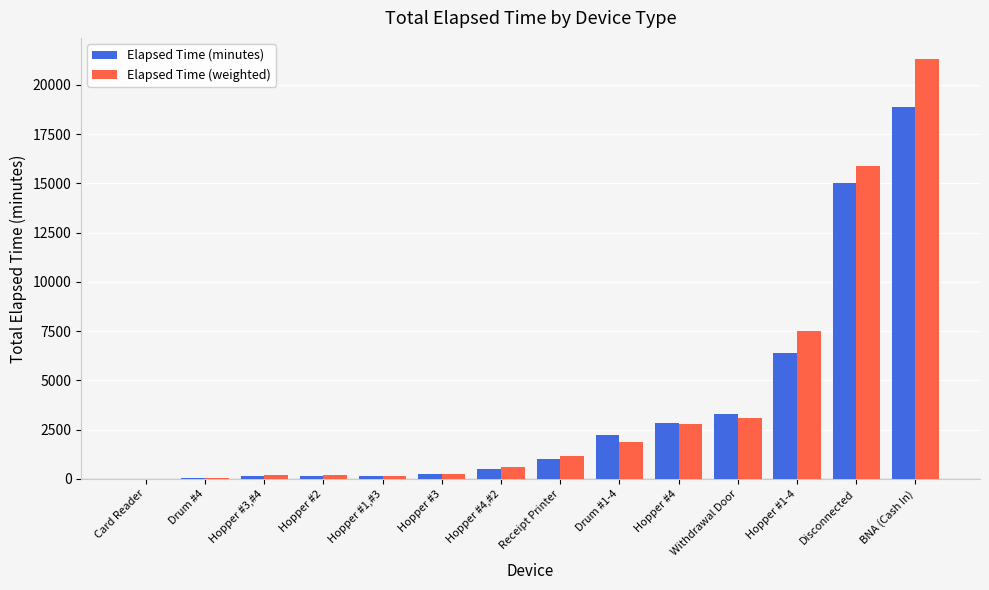

What is the sum of all Elapsed Time (weighted) values?

54991